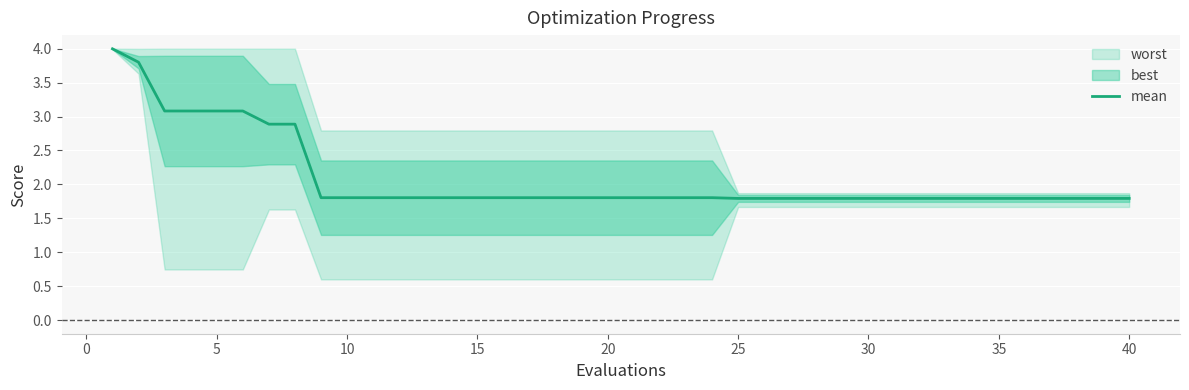

What is the maximum value for mean?

4.0